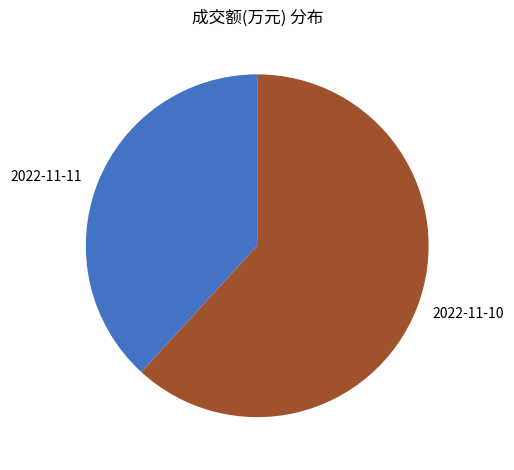

Rank the categories by value from highest to lowest.

2022-11-10, 2022-11-11